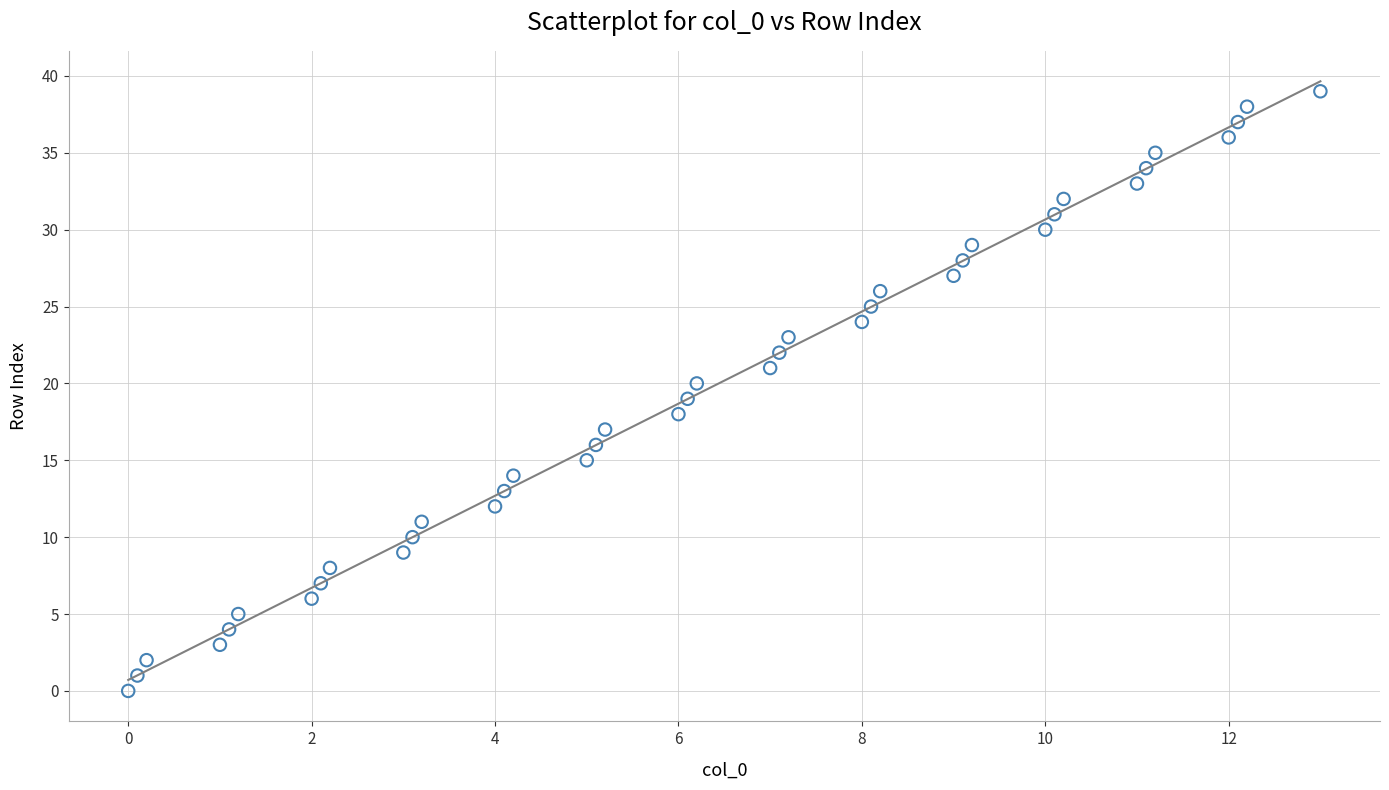

What is the range of Y values (max minus min)?

39